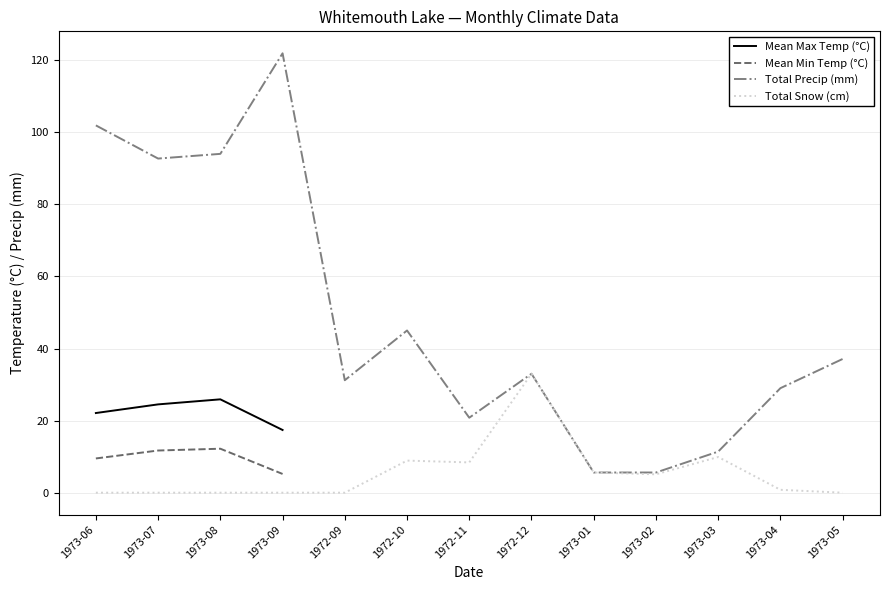

What is the difference between the Total Precip (mm) values at 1973-05 and 1973-07?

55.6